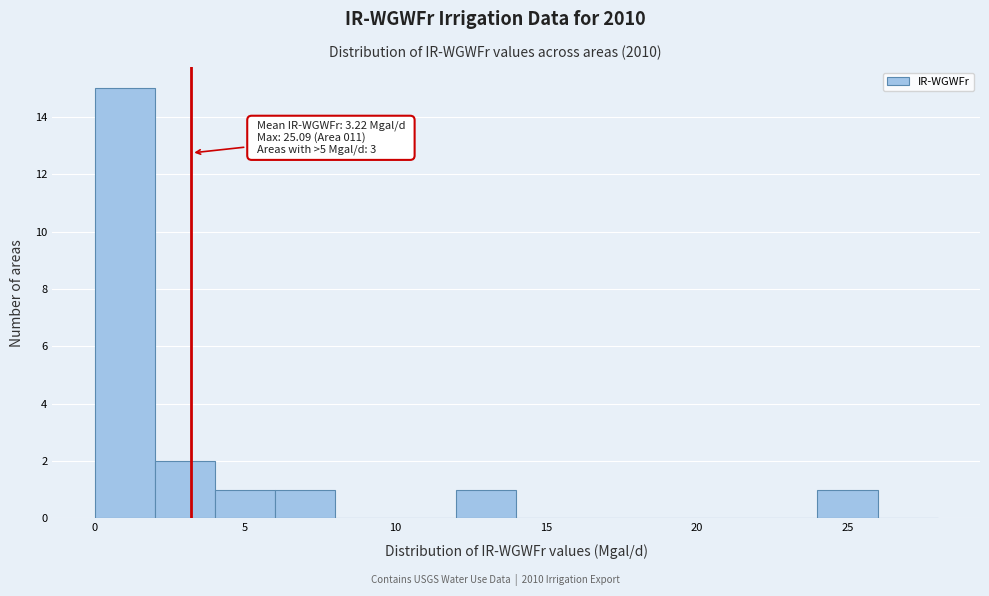

Which range on the x-axis has the tallest bar?

0 to 2